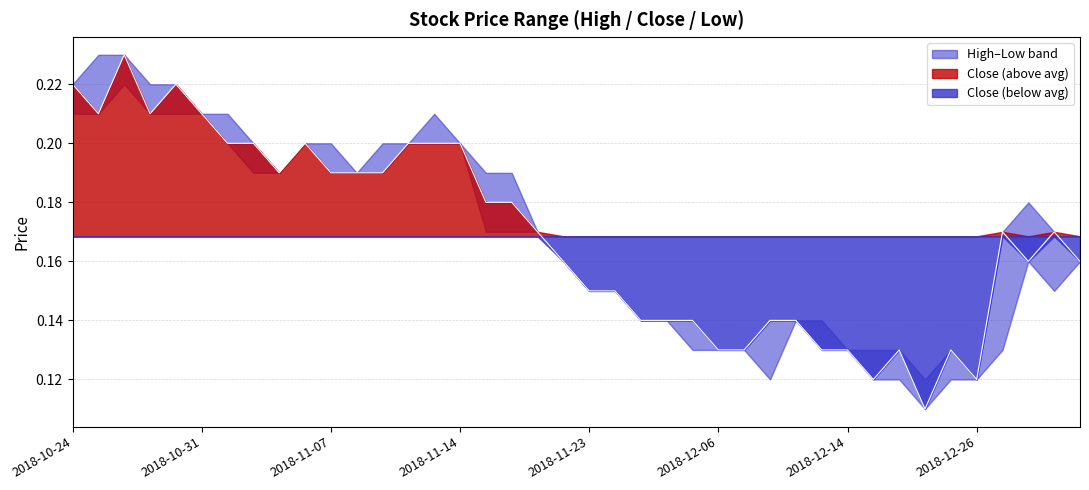

What is the maximum value for Low?

0.2